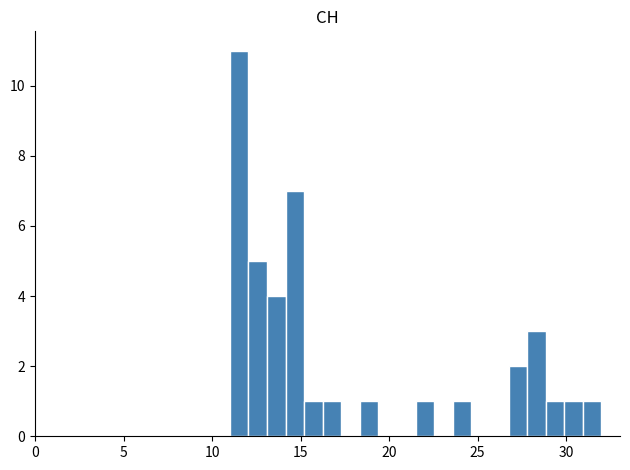

Read against the x-axis, roughly where is the centre of the tallest bar?

11.5